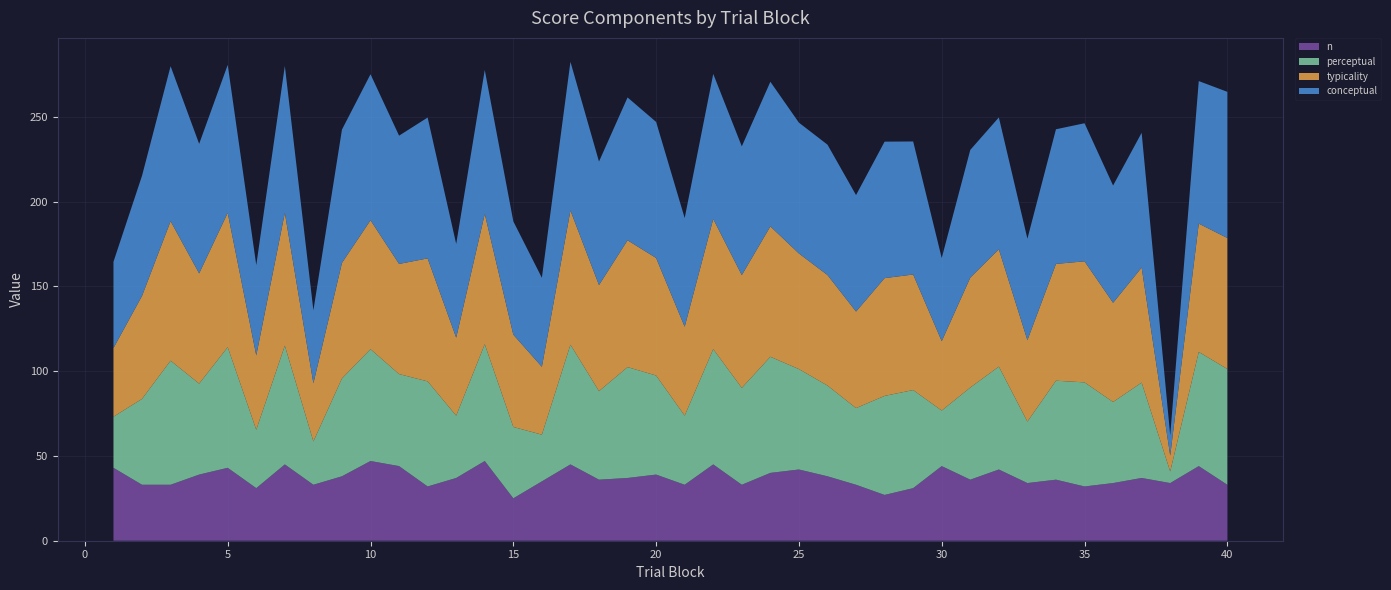

Reading left to right, what are all the values shown in this chart?

typicality: 1=40.5	2=60.7	3=82.3	4=65.0	5=79.2	6=43.8	7=78.3	8=34.3	9=68.1	10=76.0	11=65.0	12=72.5	13=46.0	14=76.9	15=54.4	16=40.0	17=79.1	18=62.5	19=74.8	20=69.3	21=52.4	22=76.8	23=66.5	24=76.9	25=68.2	26=65.2	27=56.9	28=69.4	29=68.2	30=40.9	31=64.8	32=69.2	33=48.0	34=68.9	35=71.4	36=58.5	37=67.8	38=9.4	39=75.7	40=77.2
conceptual: 1=50.9	2=70.8	3=91.4	4=76.4	5=87.3	6=53.2	7=86.6	8=43.0	9=78.6	10=86.1	11=75.6	12=83.1	13=55.2	14=84.8	15=66.8	16=52.5	17=87.7	18=72.8	19=84.2	20=80.2	21=64.1	22=85.5	23=75.9	24=85.3	25=77.1	26=76.9	27=68.7	28=80.5	29=78.5	30=49.0	31=75.3	32=77.7	33=59.8	34=79.4	35=81.4	36=69.2	37=79.5	38=11.9	39=84.0	40=86.2
perceptual: 1=30.1	2=50.6	3=73.2	4=53.6	5=71.1	6=34.5	7=70.0	8=25.6	9=57.7	10=66.0	11=54.3	12=62.0	13=36.8	14=68.9	15=42.1	16=27.5	17=70.6	18=52.2	19=65.4	20=58.4	21=40.8	22=68.0	23=57.1	24=68.5	25=59.2	26=53.5	27=45.2	28=58.4	29=57.8	30=32.8	31=54.3	32=60.7	33=36.2	34=58.4	35=61.4	36=47.8	37=56.2	38=6.8	39=67.3	40=68.3
n: 1=43.0	2=33.0	3=33.0	4=39.0	5=43.0	6=31.0	7=45.0	8=33.0	9=38.0	10=47.0	11=44.0	12=32.0	13=37.0	14=47.0	15=25.0	16=35.0	17=45.0	18=36.0	19=37.0	20=39.0	21=33.0	22=45.0	23=33.0	24=40.0	25=42.0	26=38.0	27=33.0	28=27.0	29=31.0	30=44.0	31=36.0	32=42.0	33=34.0	34=36.0	35=32.0	36=34.0	37=37.0	38=34.0	39=44.0	40=33.0